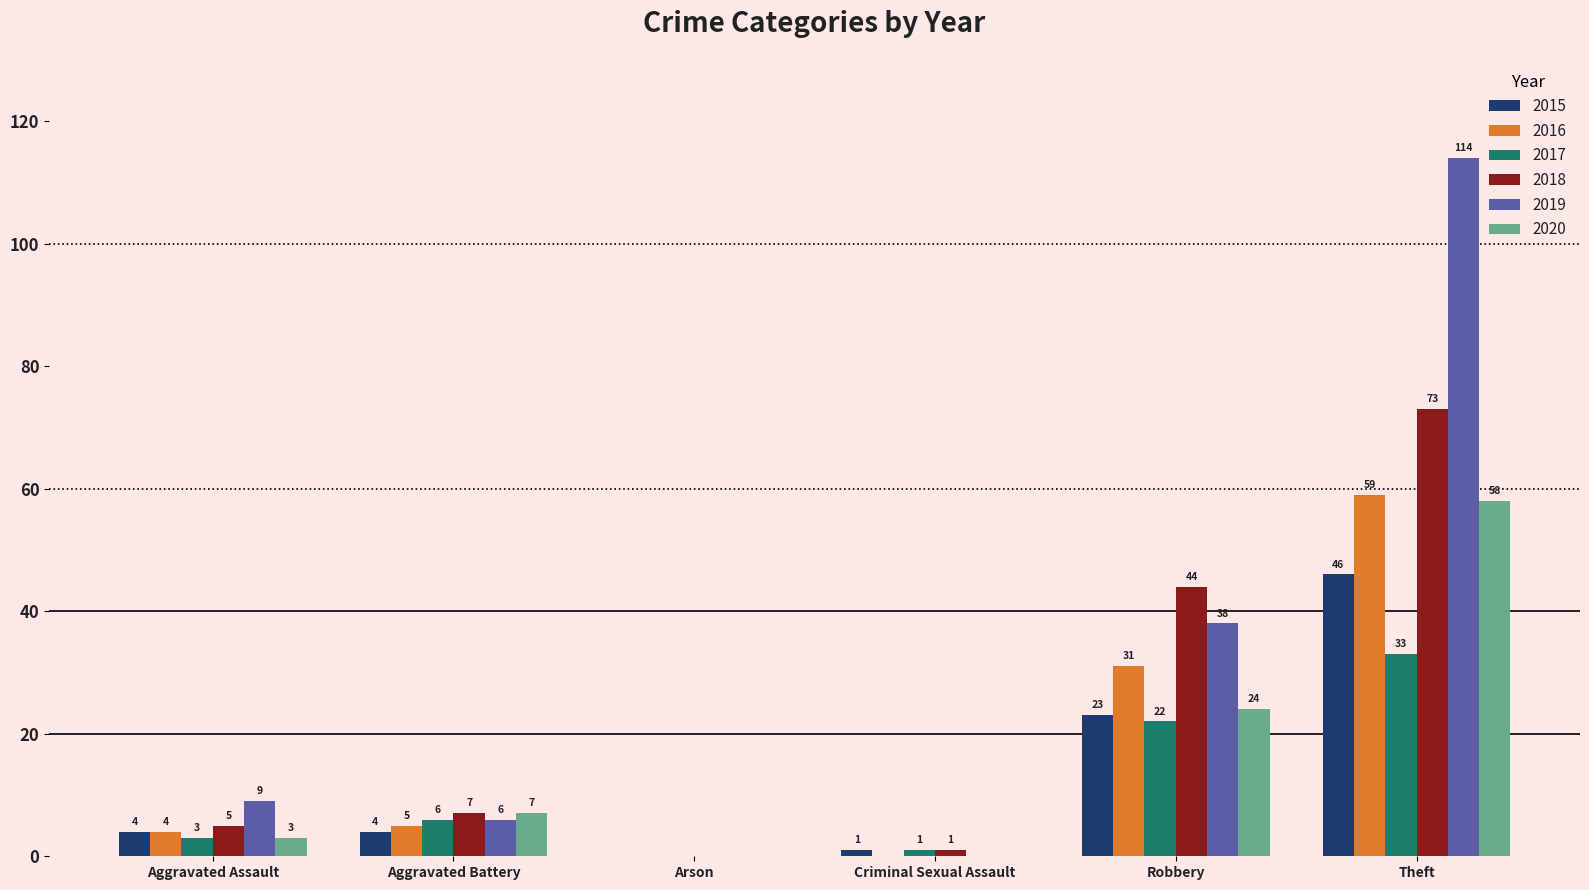

What is the difference between the 2018 values at Criminal Sexual Assault and Robbery?

43